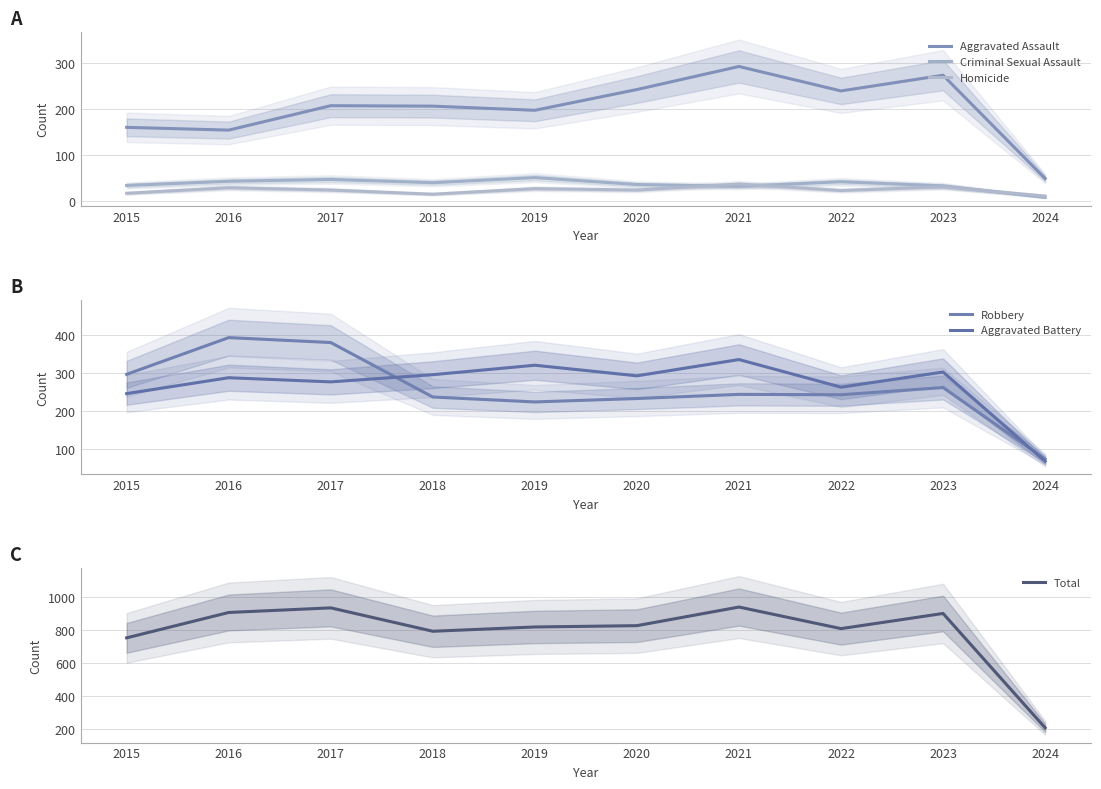

What is the value of the Homicide point at the 7th from the left?

37